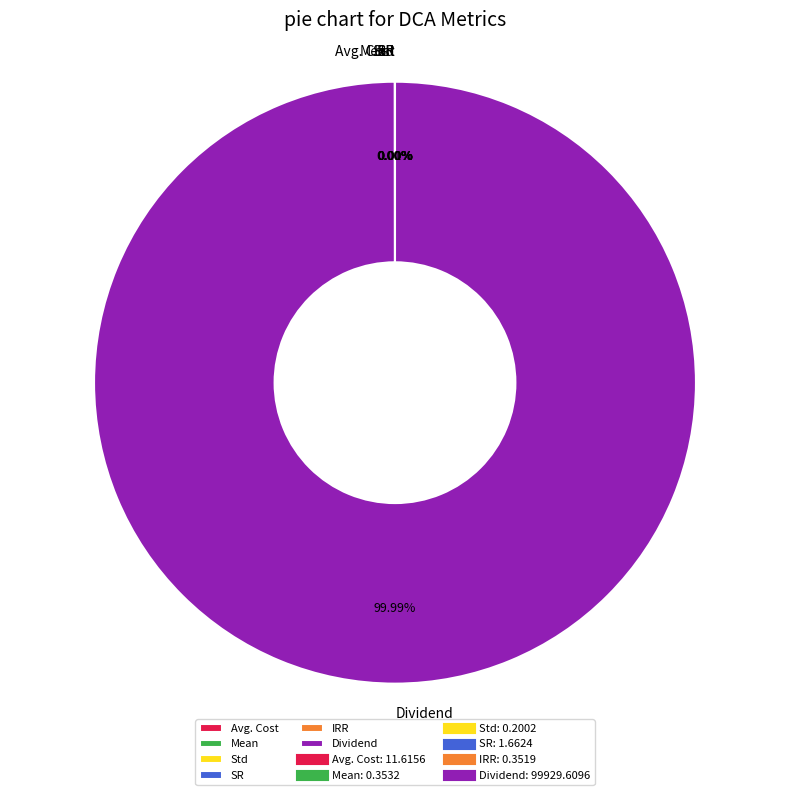

What percentage is the Dividend slice, to the nearest percent?

100%